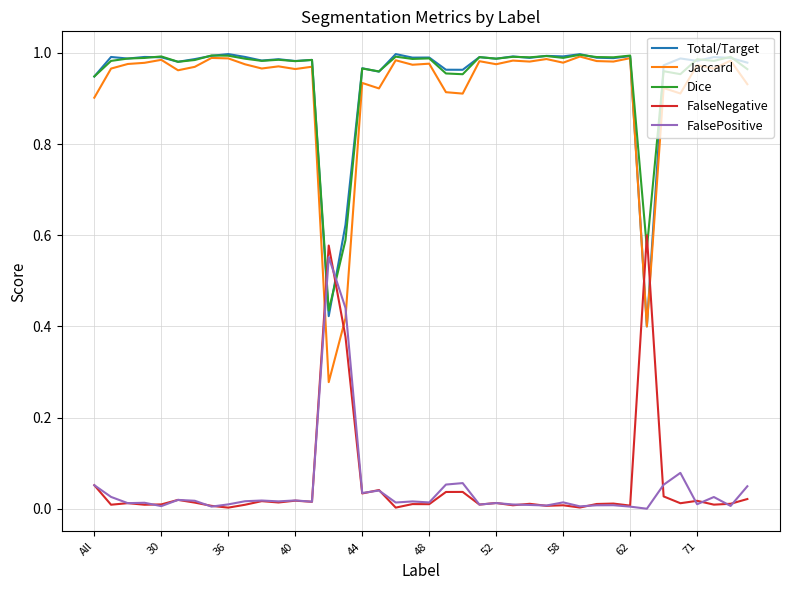

What are all the series names shown in the legend?

Total/Target, Jaccard, Dice, FalseNegative, FalsePositive